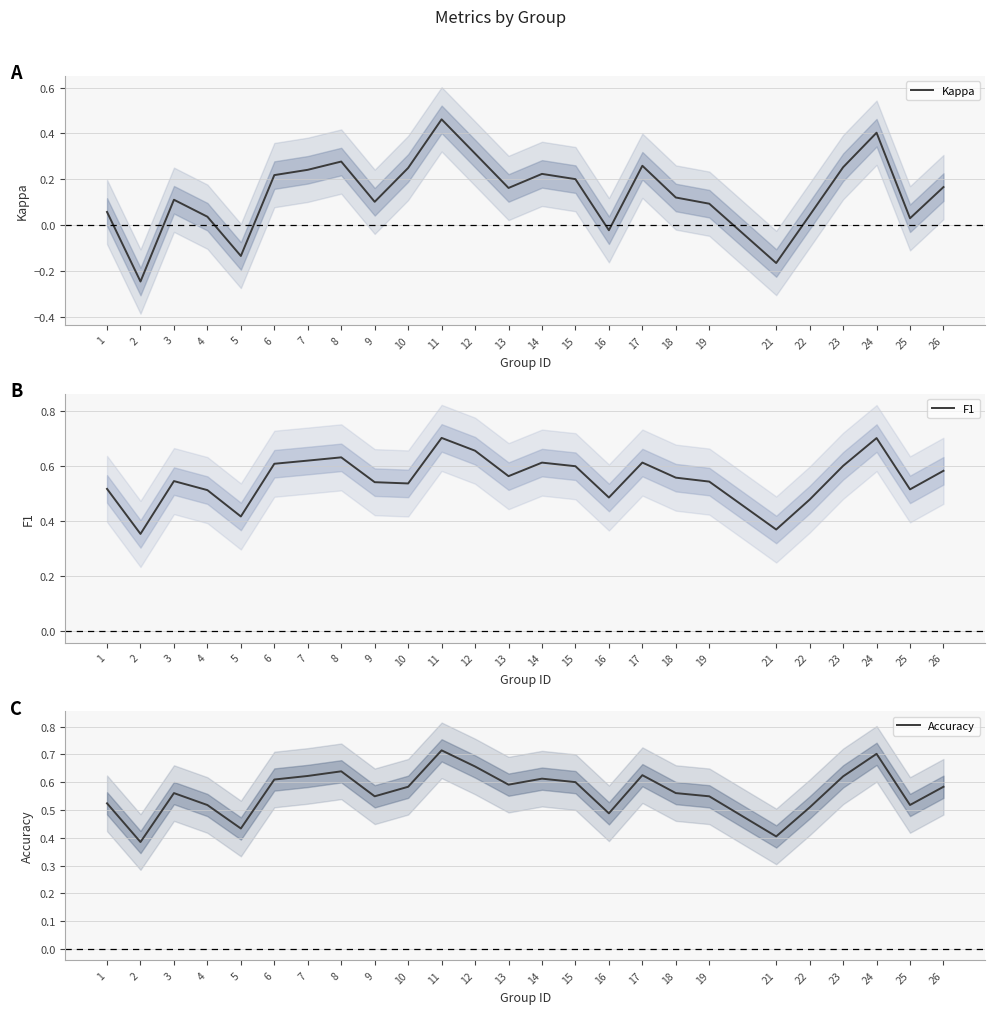

What is the highest value of the F1 series?

0.7